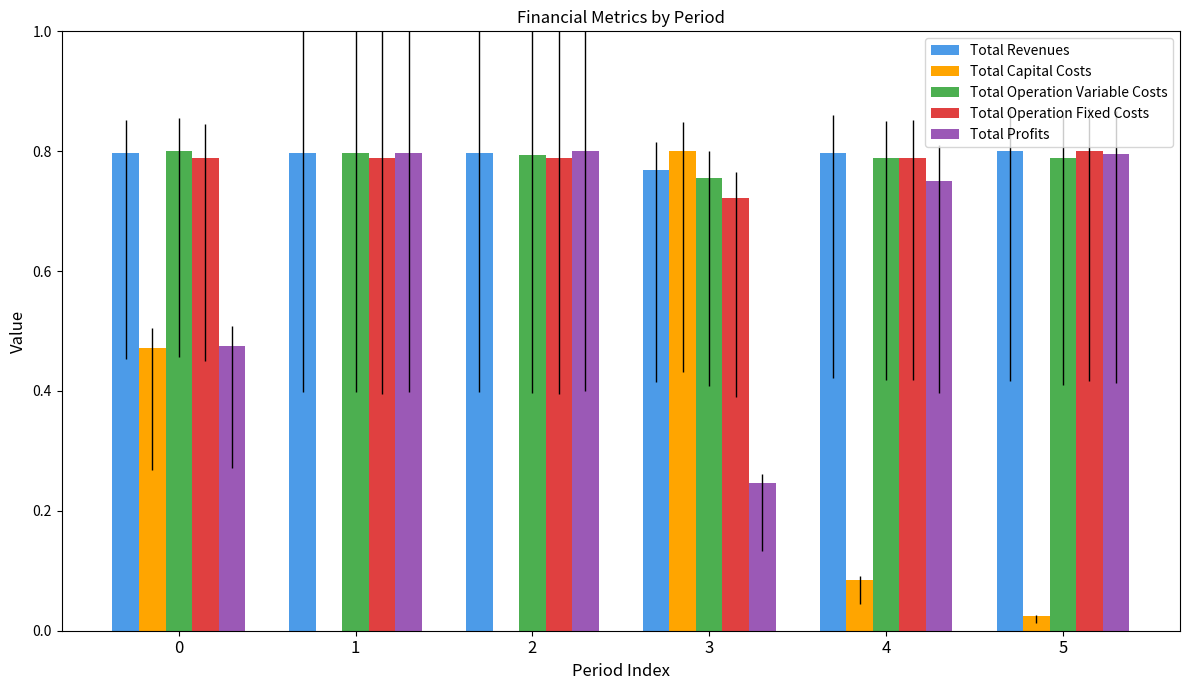

Is the value of Total Profits at 3 greater than the value of Total Revenues at 4?

No